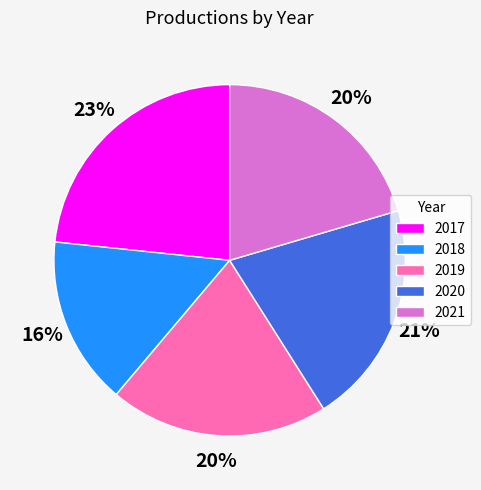

Is the sum of 2021 and 2019 greater than half?

No